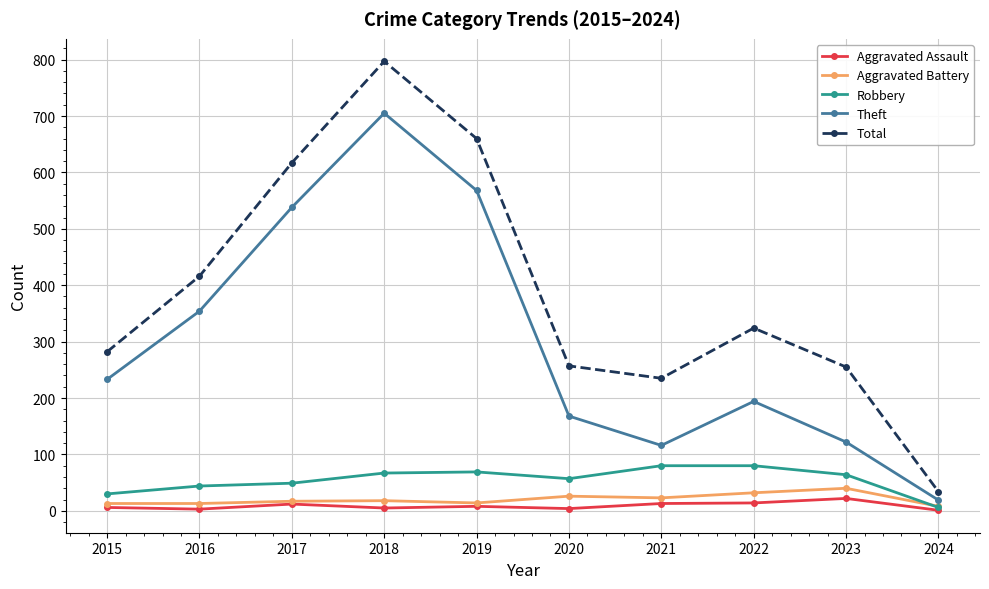

True or false: Theft has a value of 289 at 2019.

False